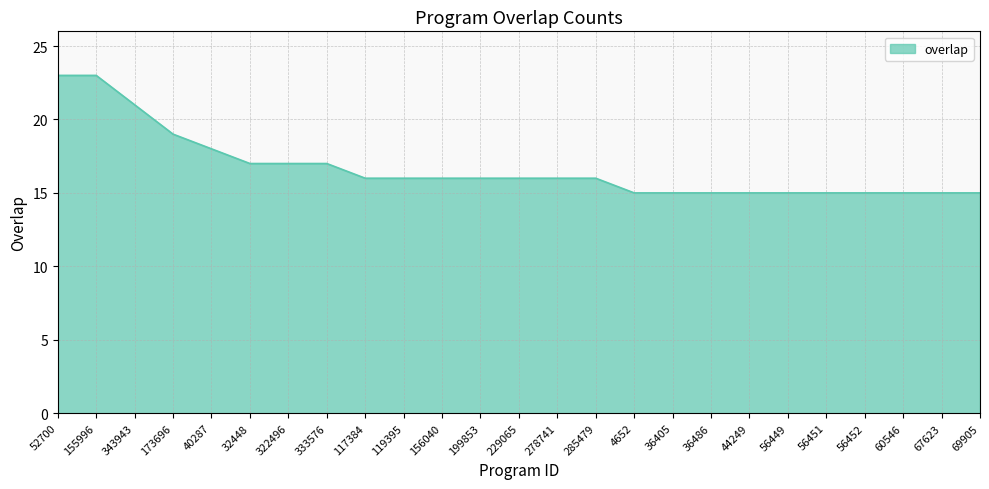

Count the number of categories in the chart.

25